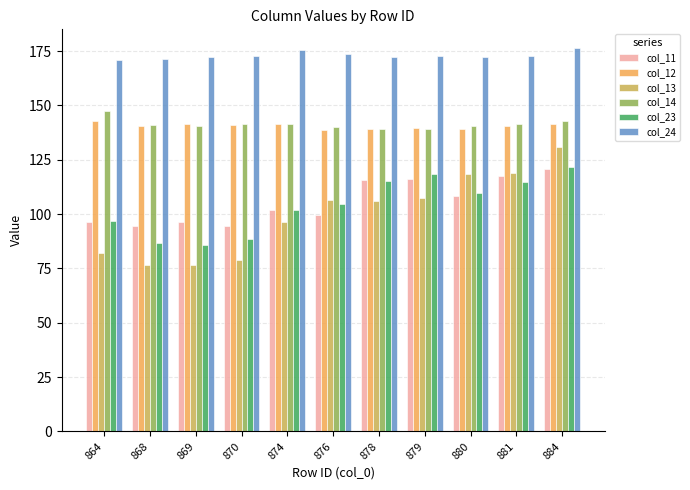

True or false: col_14 has a value of 139.4 at 878.

True